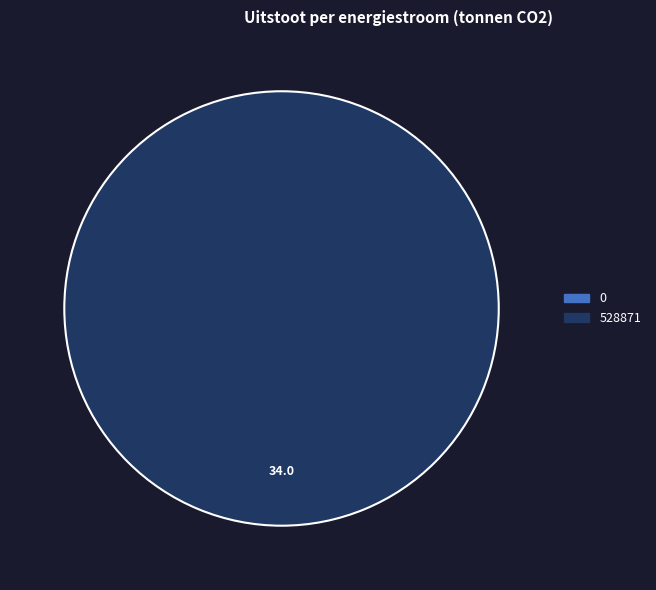

How many segments does this pie chart have?

2